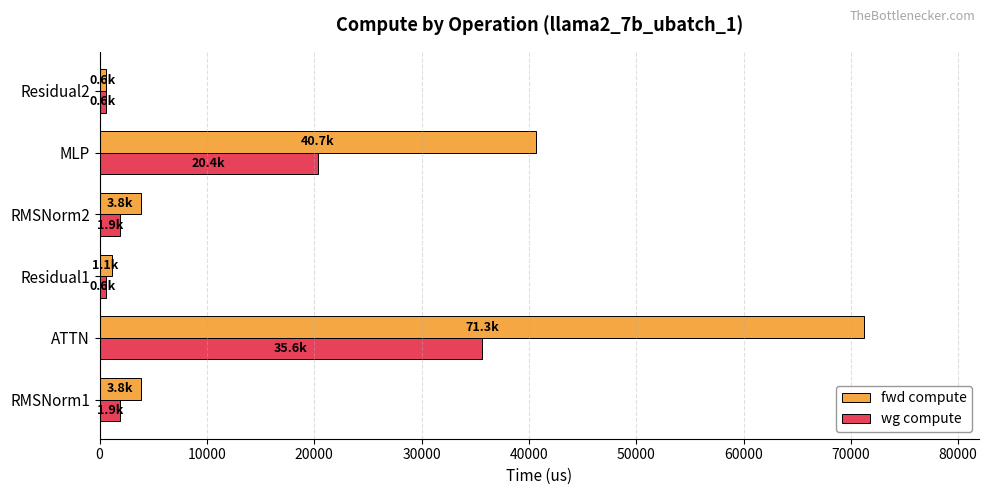

What is the maximum value shown in the chart?

71261.5